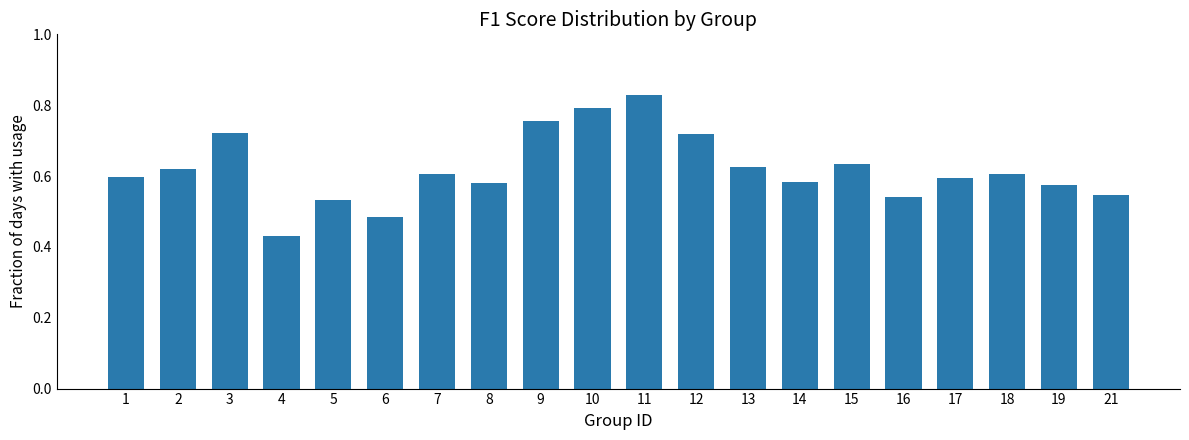

Which label corresponds to the smallest value in the chart?

4